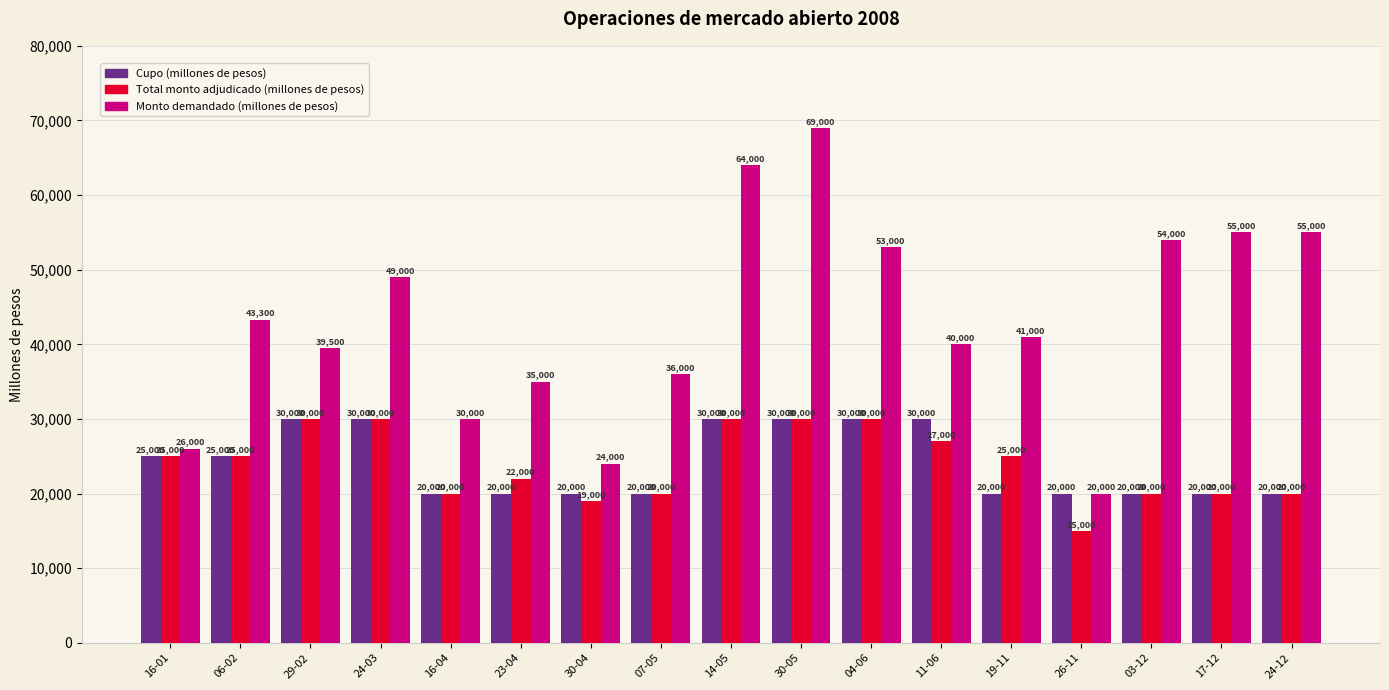

At how many categories does at least one series exceed 27634?

14